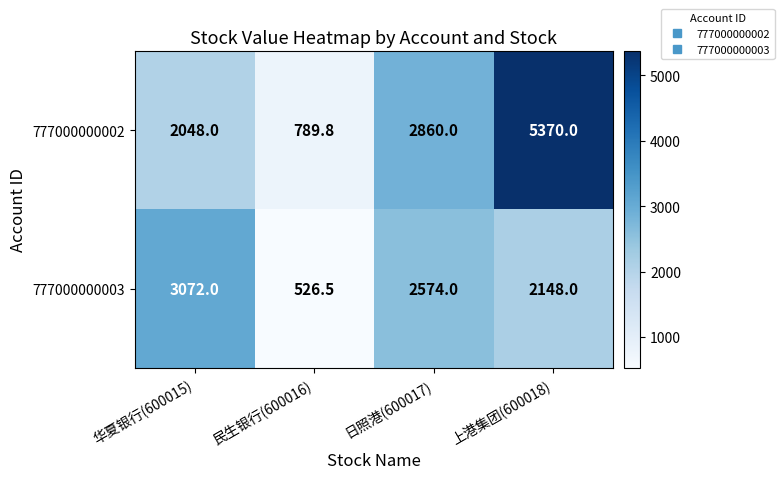

At how many categories does at least one series exceed 1972?

3